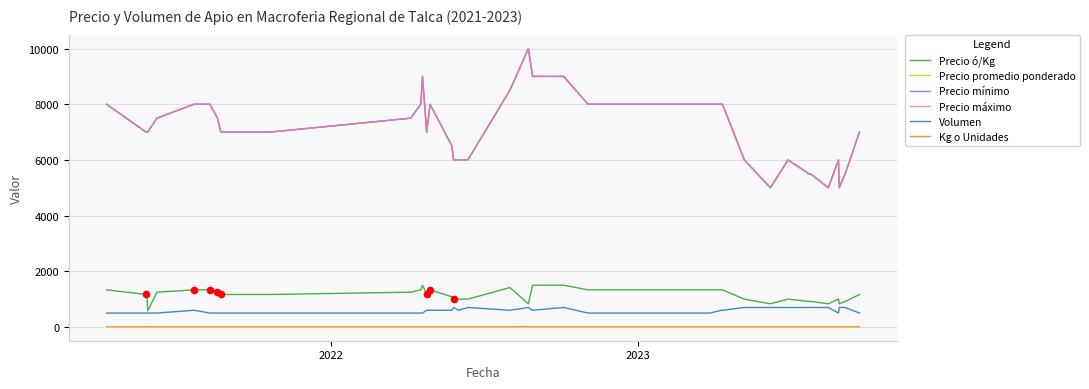

Does the chart have visible grid lines?

Yes